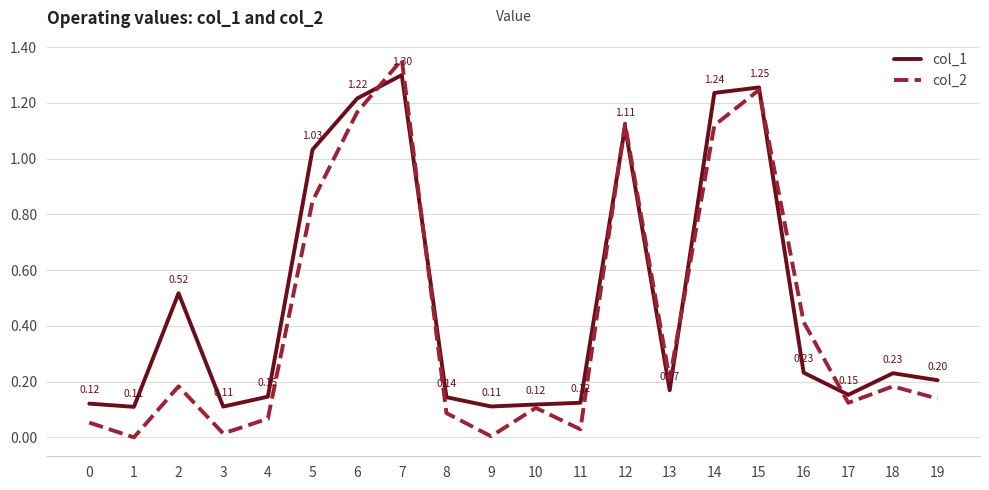

Rank the series at 4 from lowest to highest value.

col_2, col_1